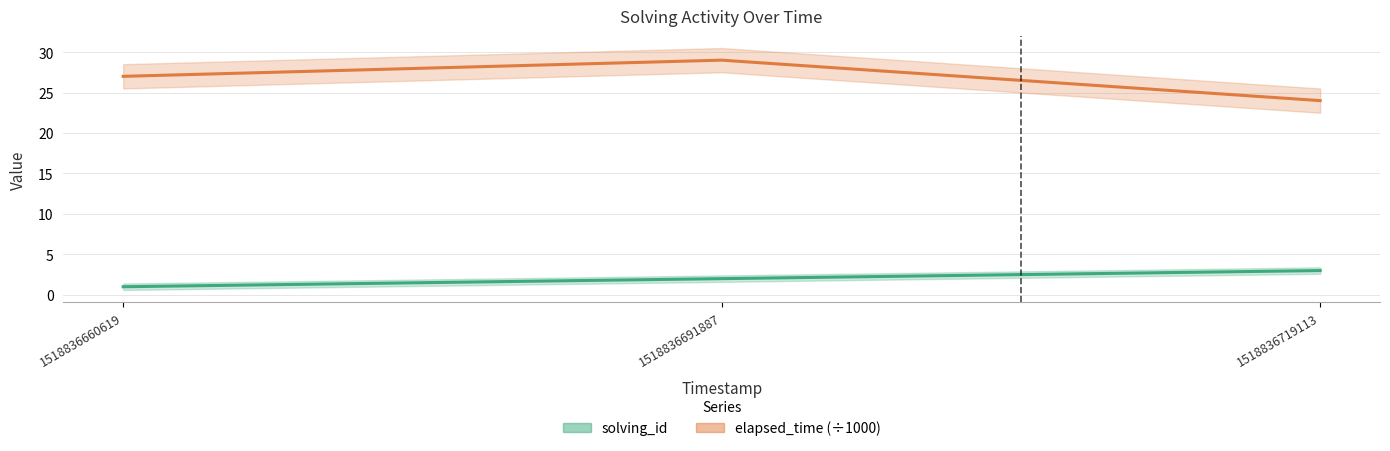

At which label is solving_id closest to 2?

1518836691887